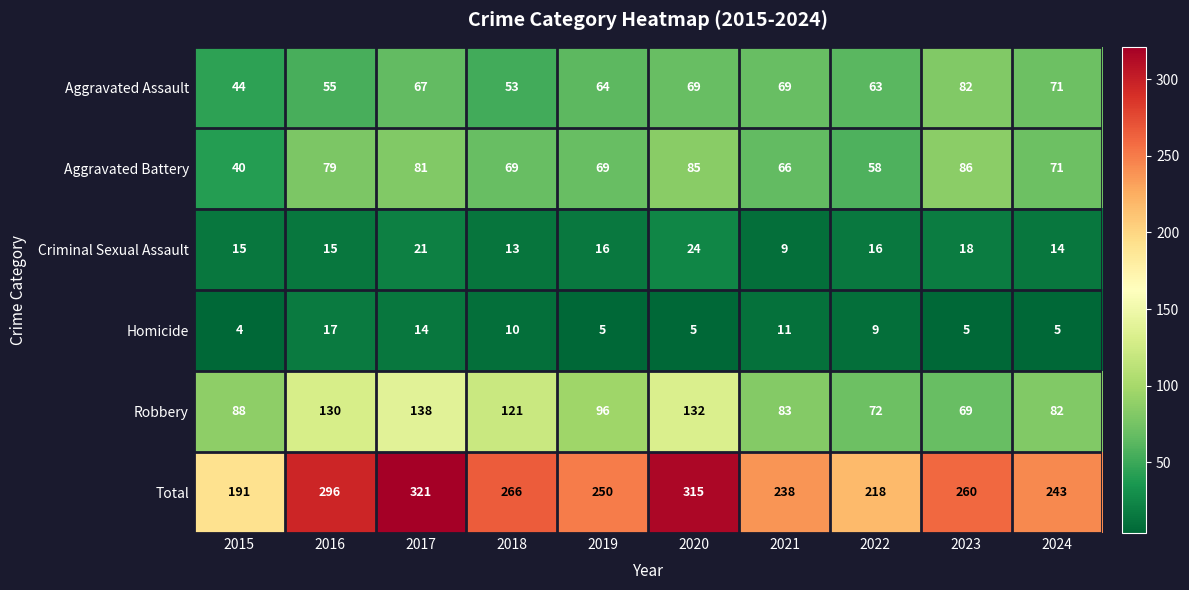

What is the average value of the Robbery series?

101